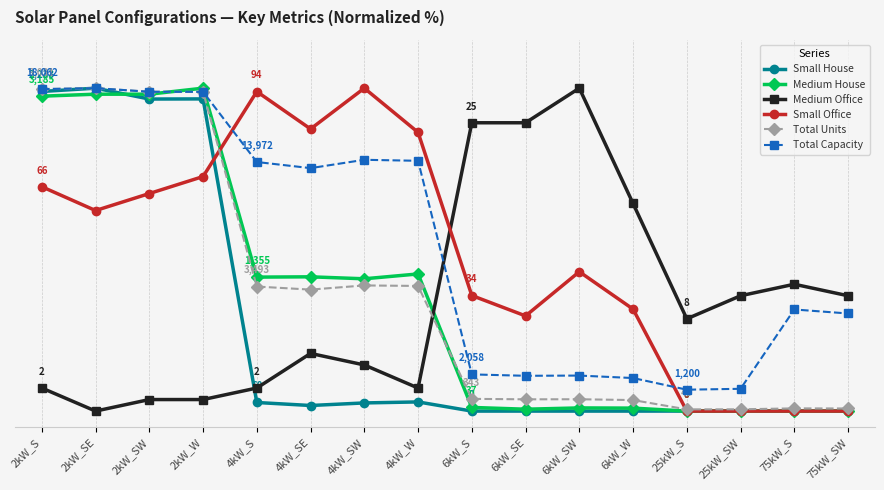

What is the difference between the maximum and minimum values in the Medium Office series?

100.0